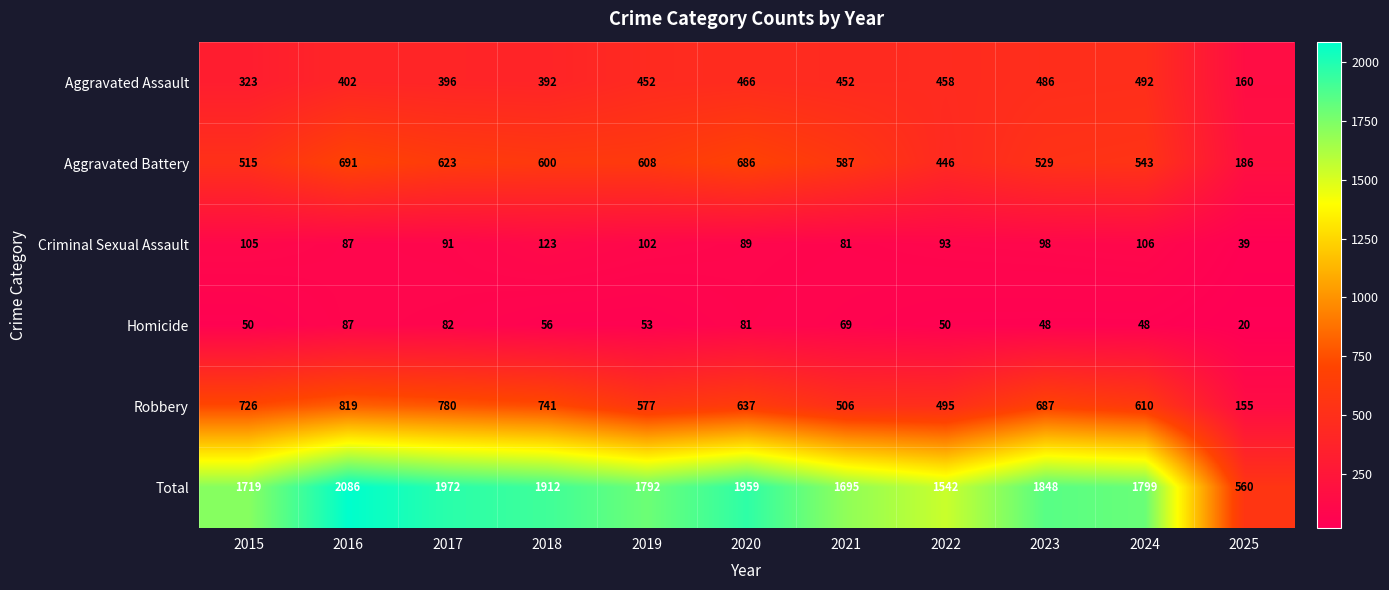

What is the average value of the Homicide series?

59